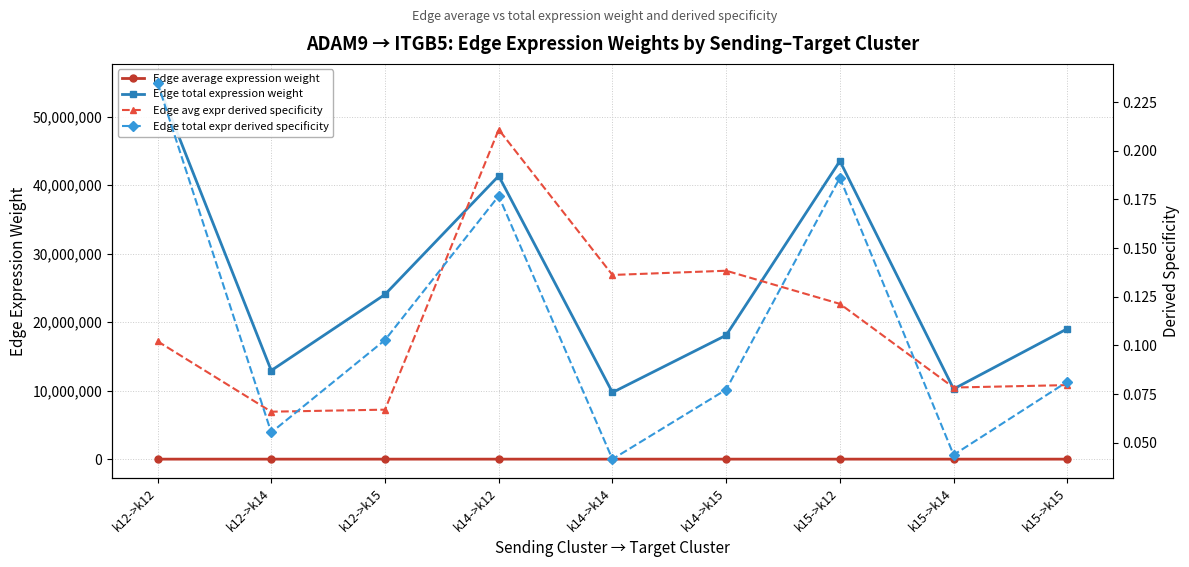

Does the chart have visible grid lines?

Yes